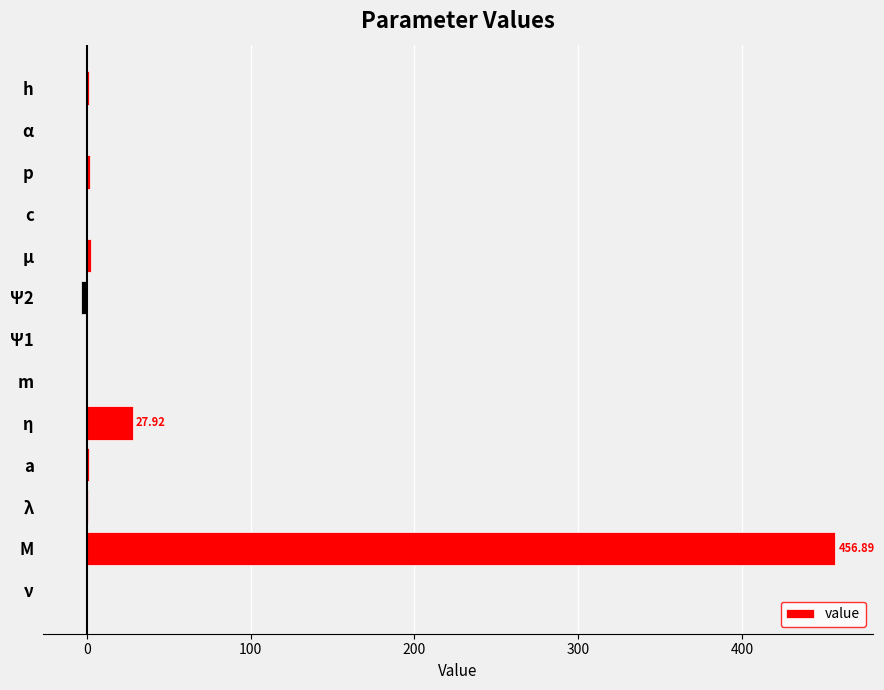

At which category does the chart reach its peak across all series?

M